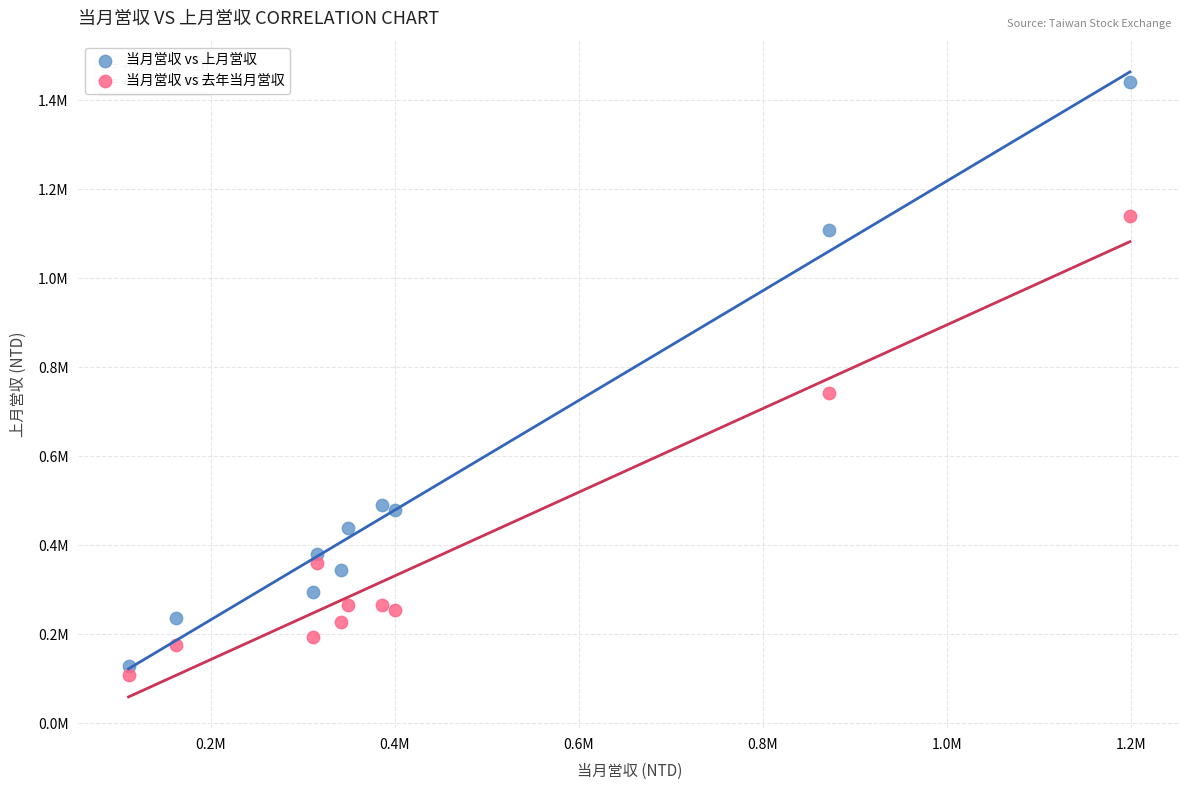

What are all the series names shown in the legend?

当月営収 vs 上月営収, 当月営収 vs 去年当月営収